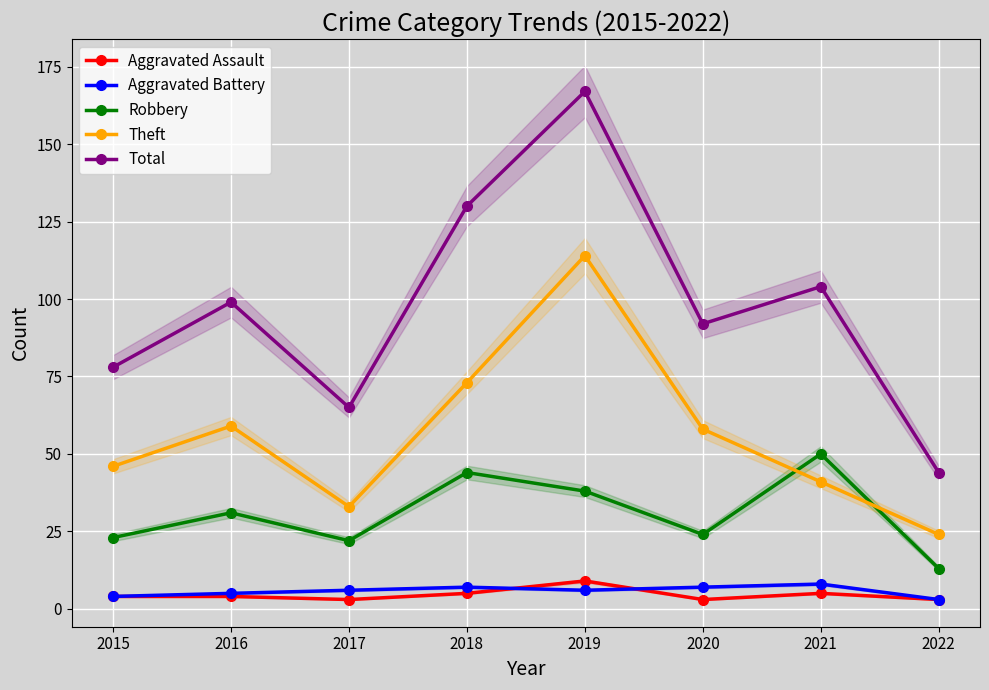

What is the difference between the Robbery values at 2020 and 2019?

14